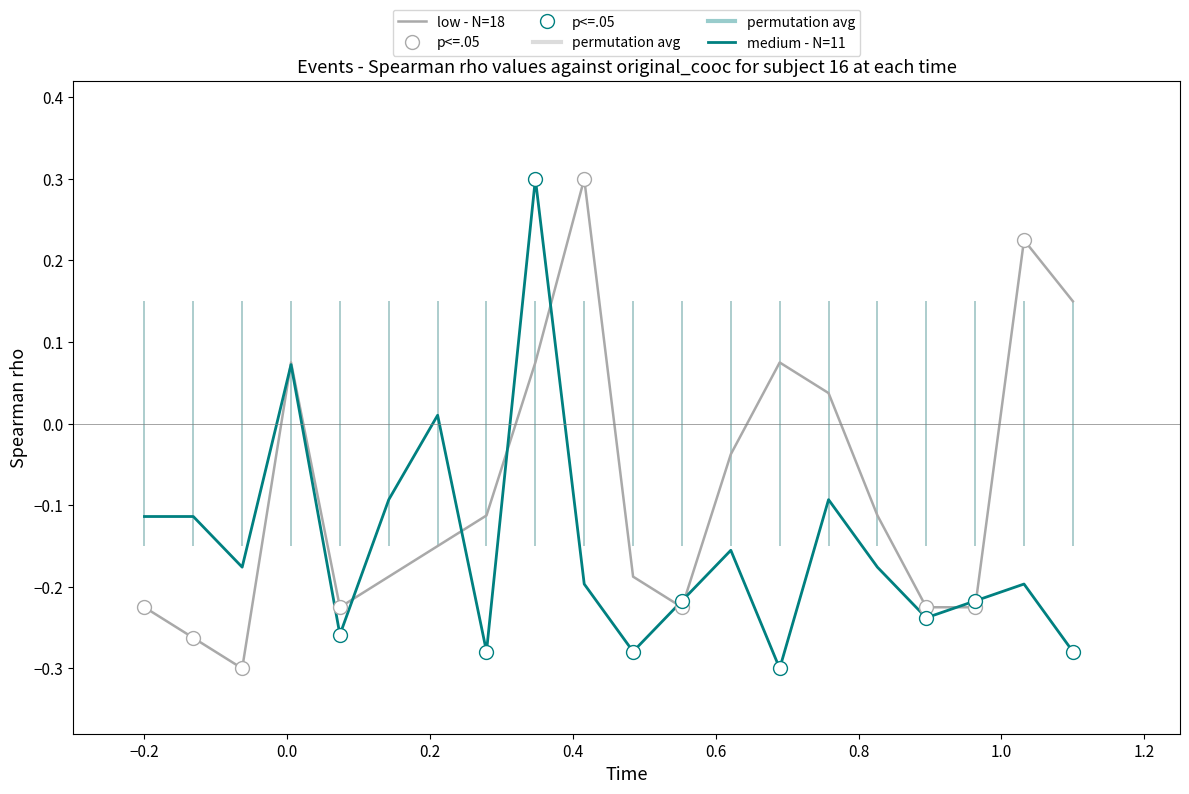

True or false: medium - N=11 and low - N=18 cross at least once.

True